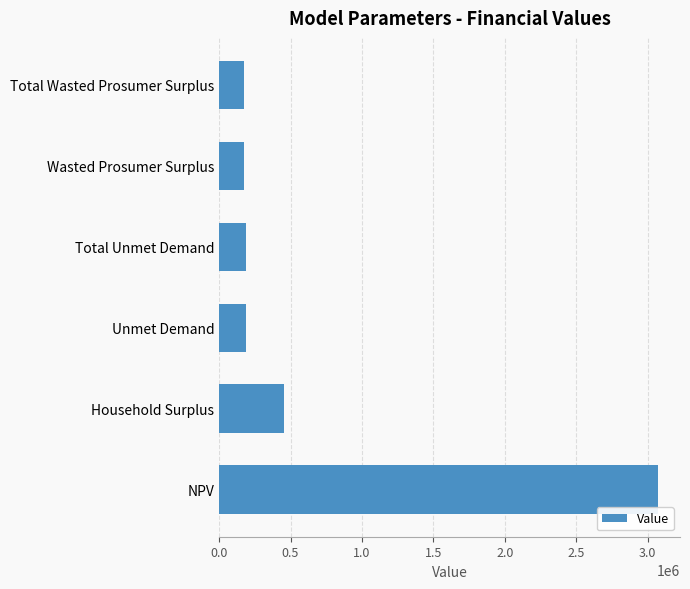

Which has a higher value, NPV or Household Surplus?

NPV